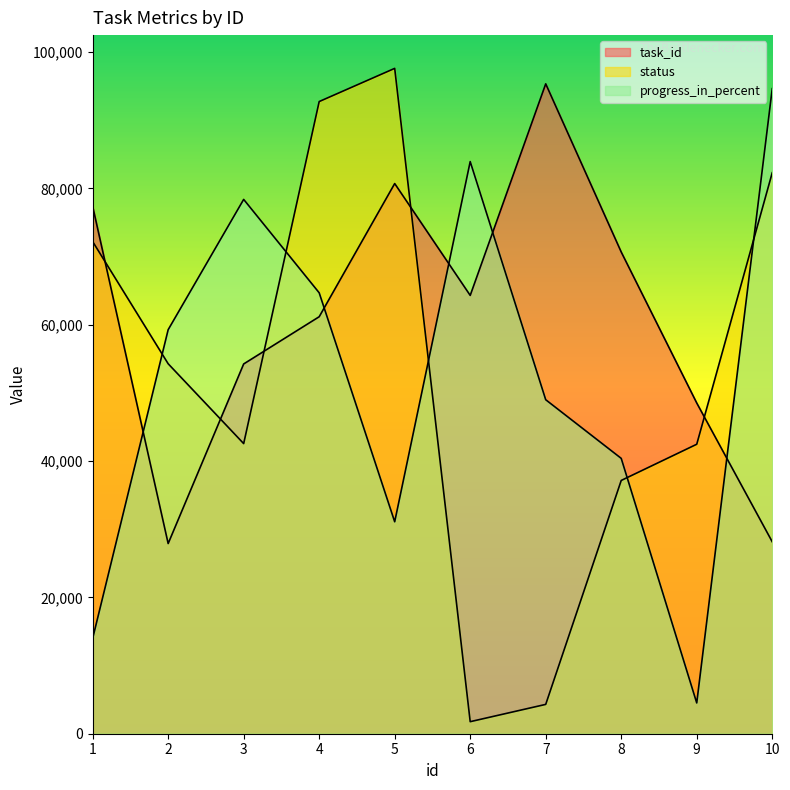

What is the difference between the second highest and second lowest values in the status series?

88436